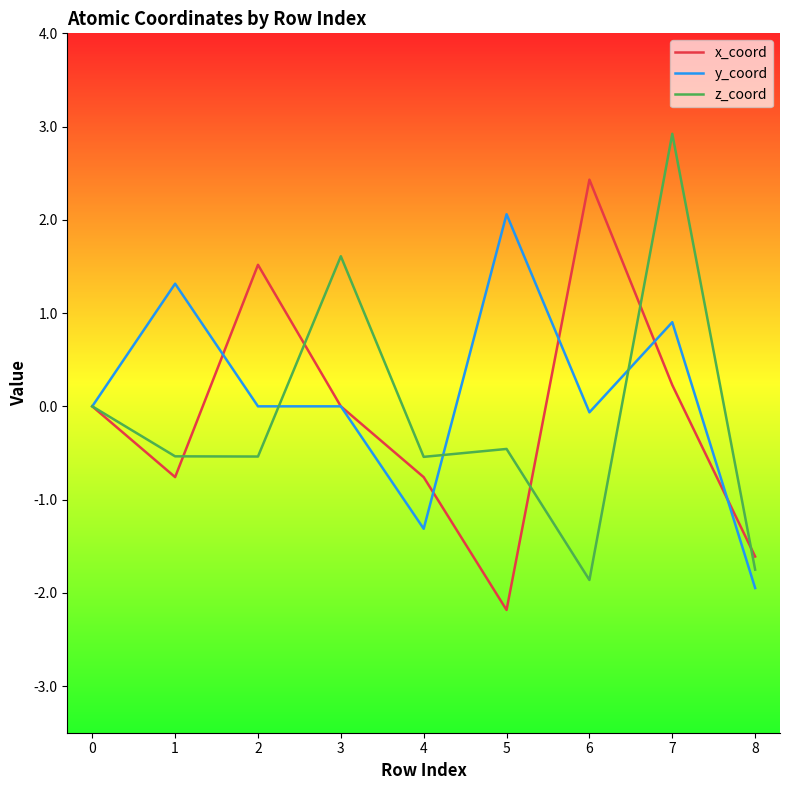

True or false: x_coord has more than 0 interior local peaks.

True